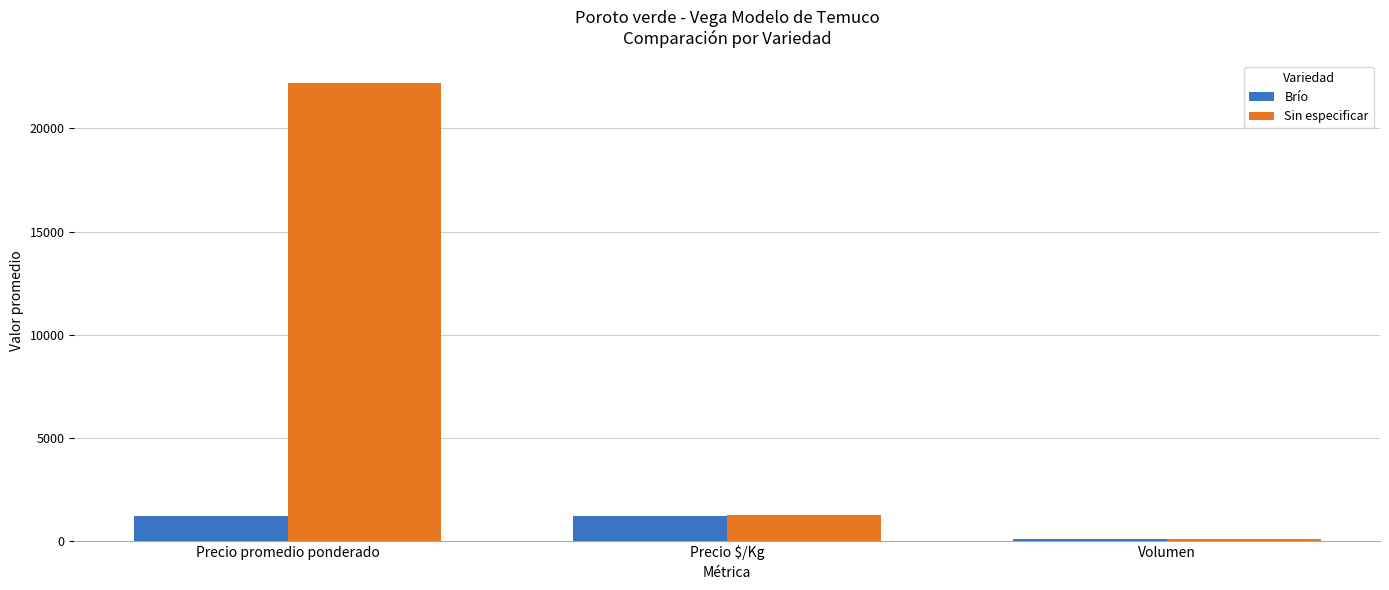

What is the minimum value shown in the chart?

73